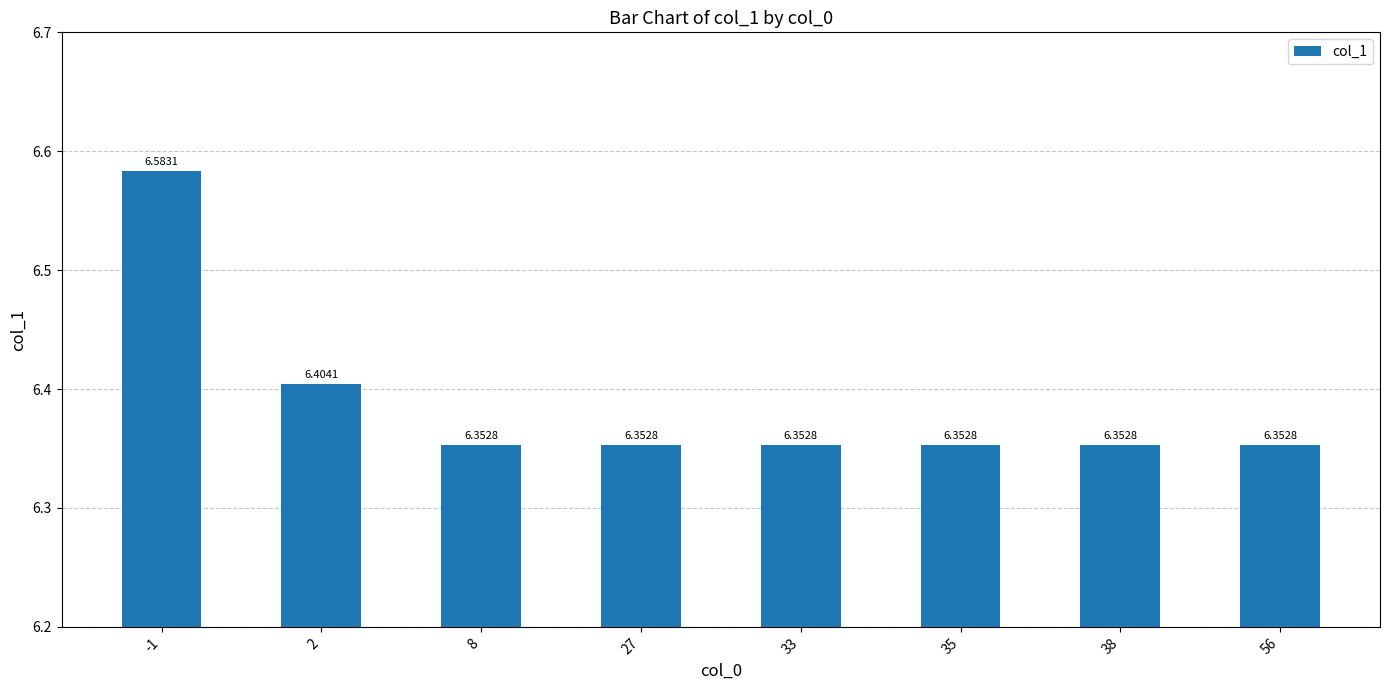

Approximately how many times larger is the value at -1 compared to 8?

1.0